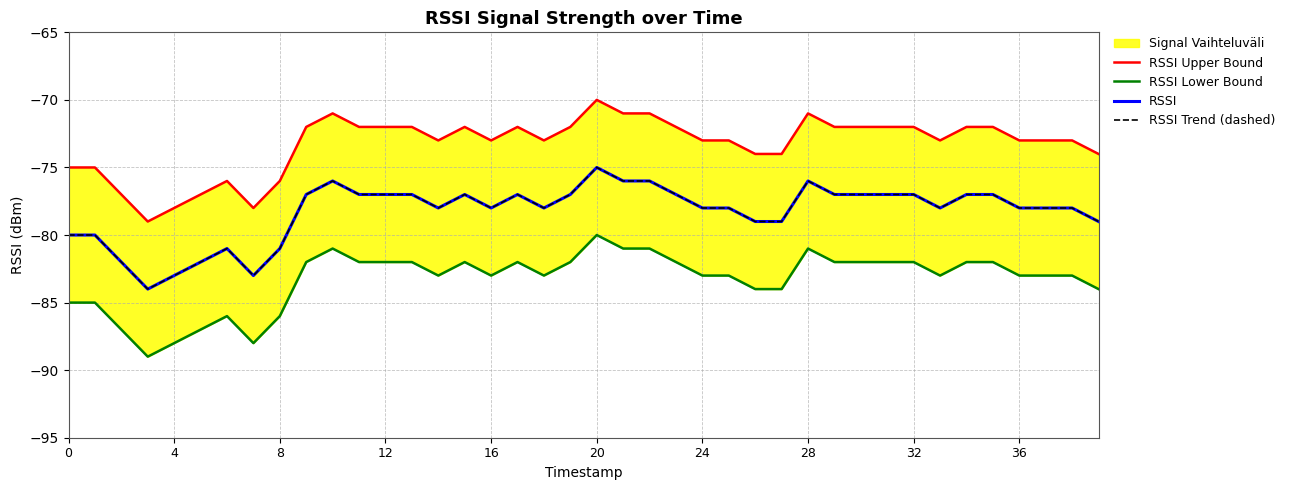

Which series has the largest total across all categories?

RSSI Upper Bound